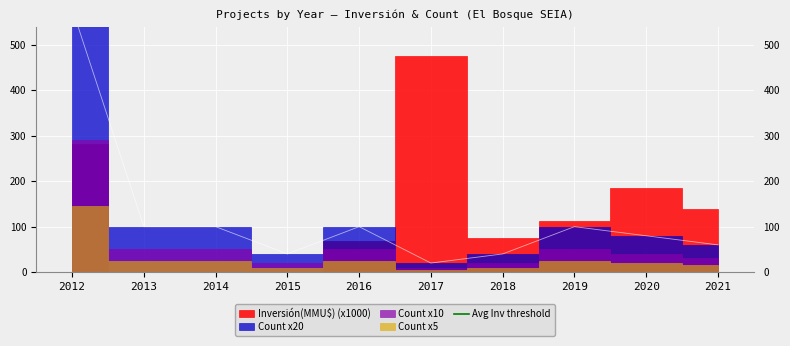

What is the value of the 5th point from the left?

100